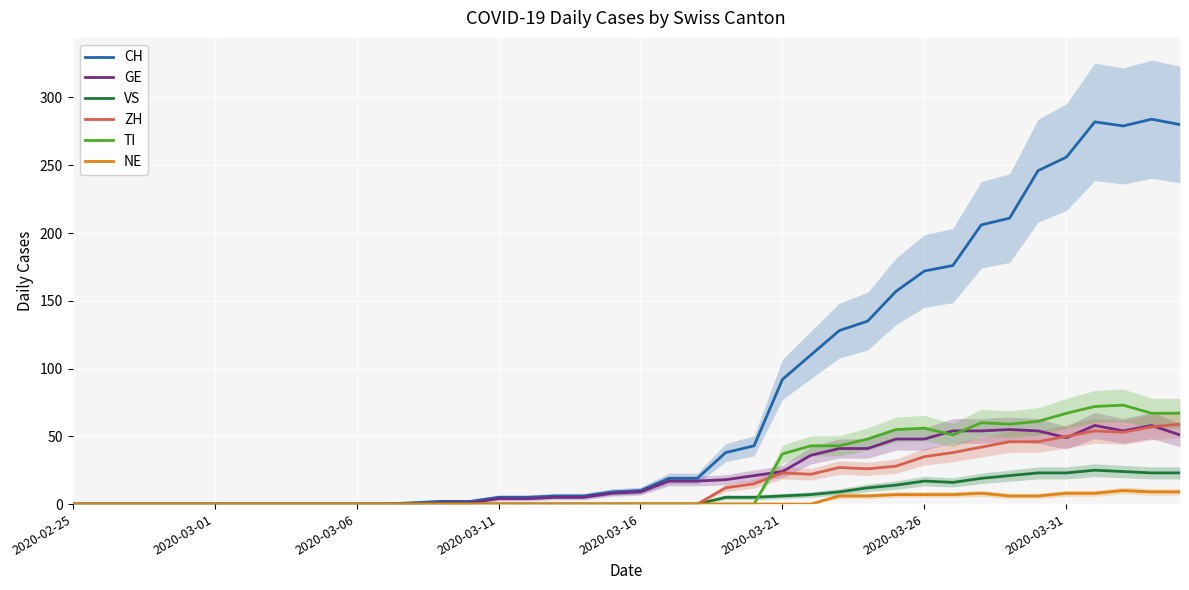

What is the average value of the CH series?

79